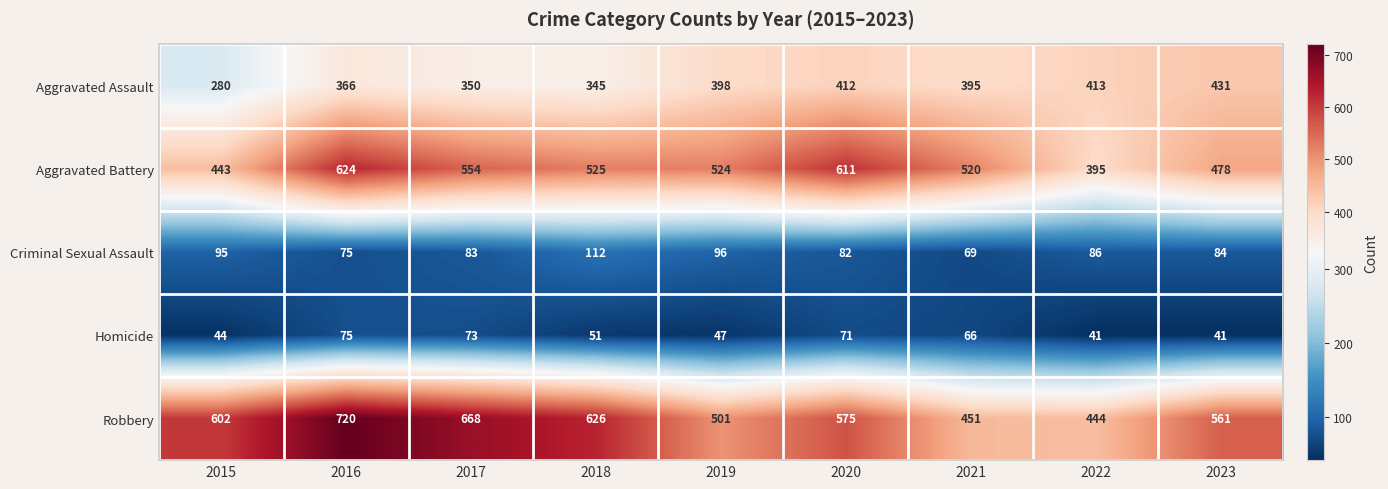

How many values in the Aggravated Battery series are below 524?

4